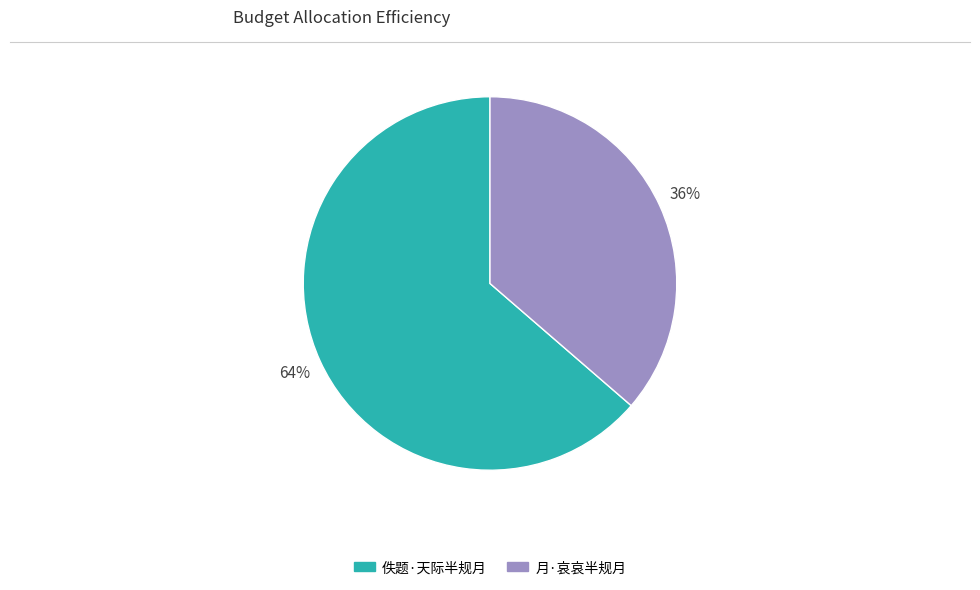

Is 佚题·天际半规月 the majority of the pie?

Yes